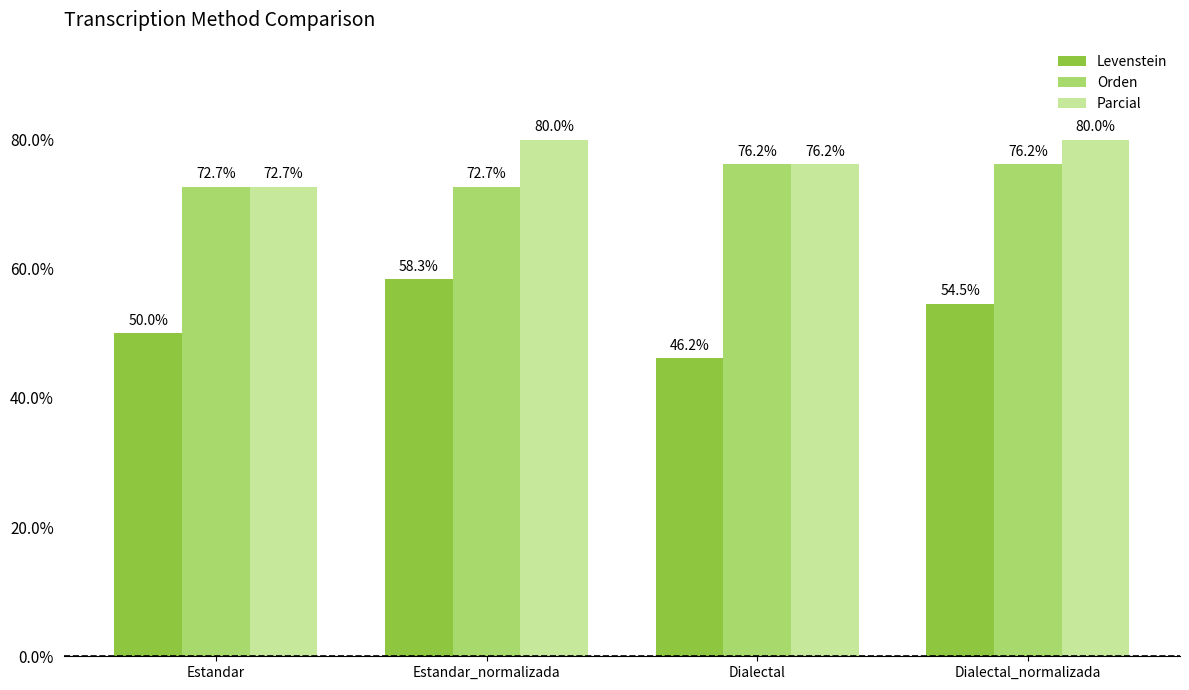

Count the number of data series in this chart.

3